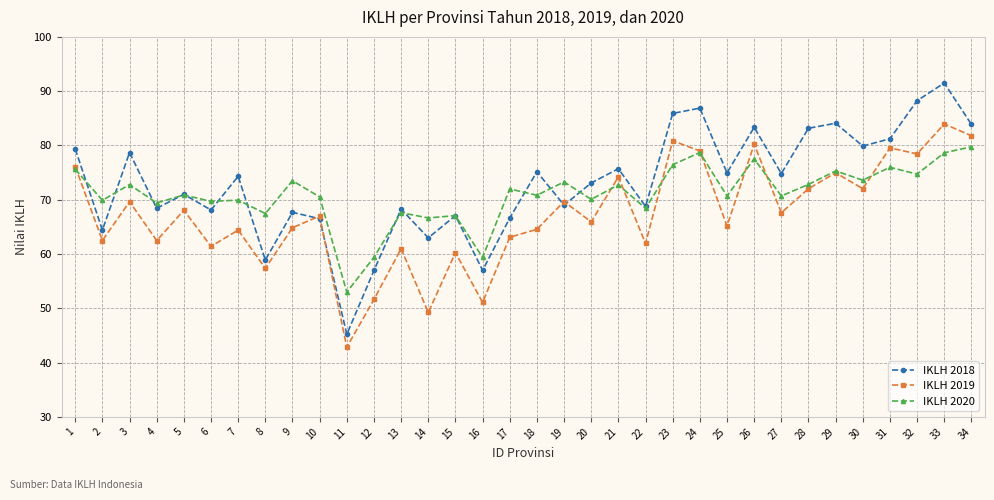

Between 1 and 18, which series saw the biggest shift?

IKLH 2019